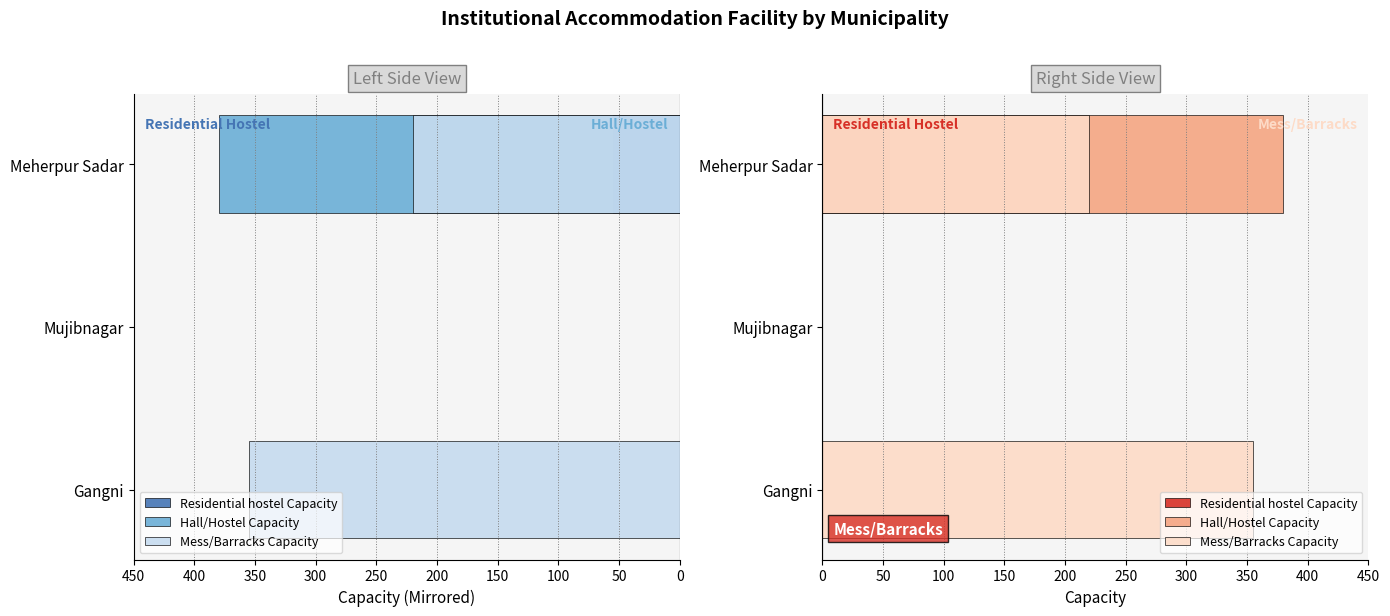

How many bars are there in each group?

3